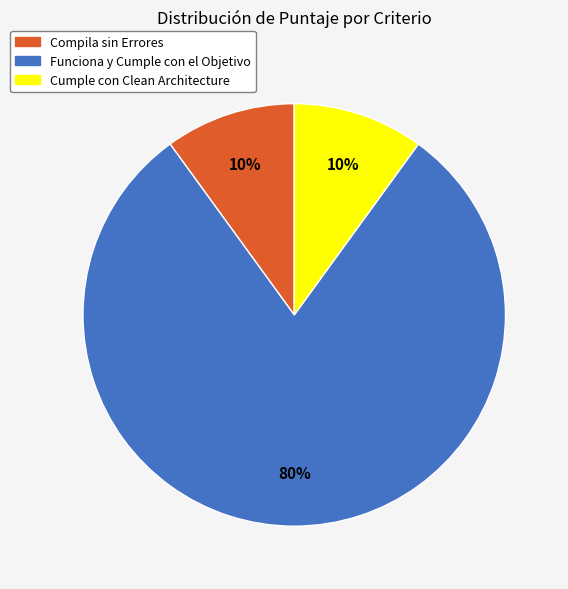

How many slices are in this pie chart?

3